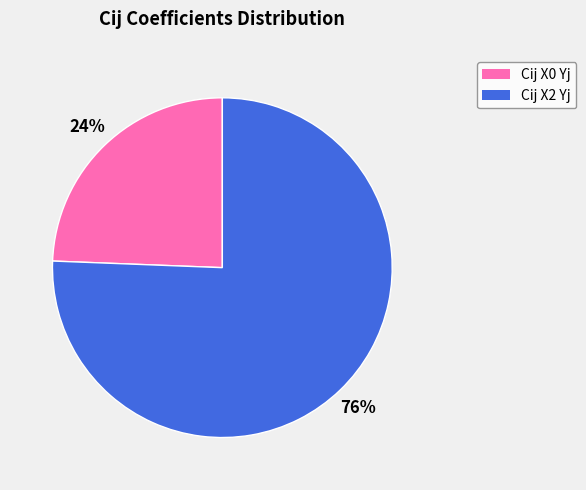

Is the sum of Cij X0 Yj and Cij X2 Yj greater than half?

Yes